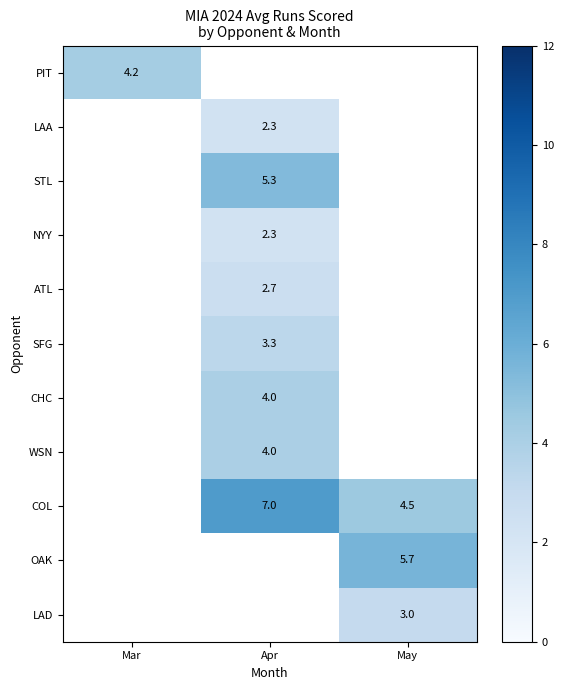

Is the value of COL at May greater than the value of OAK at May?

No